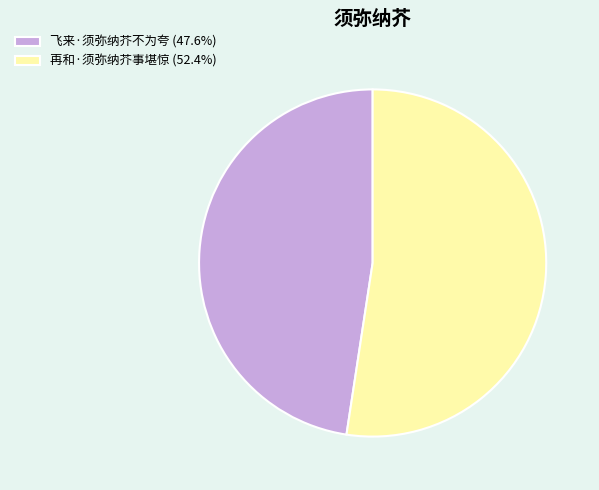

Between 再和·须弥纳芥事堪惊 and 飞来·须弥纳芥不为夸, which is larger?

再和·须弥纳芥事堪惊